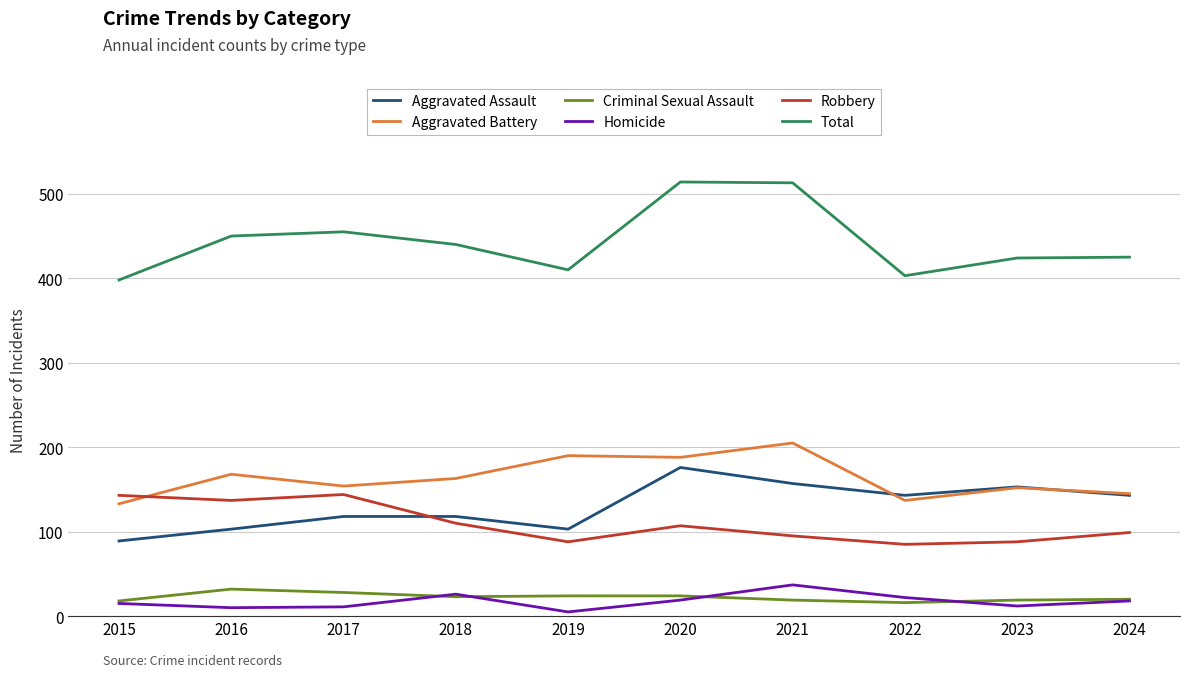

What is the greatest value displayed?

514